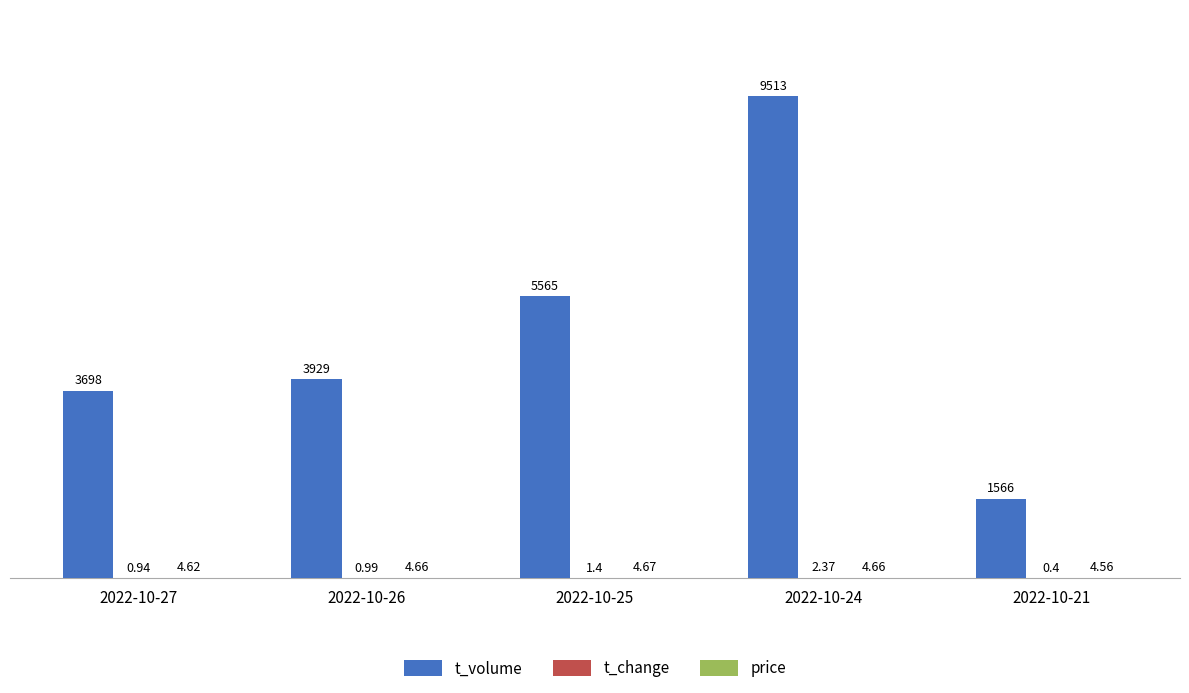

Between 2022-10-26 and 2022-10-24, which series saw the biggest shift?

t_volume